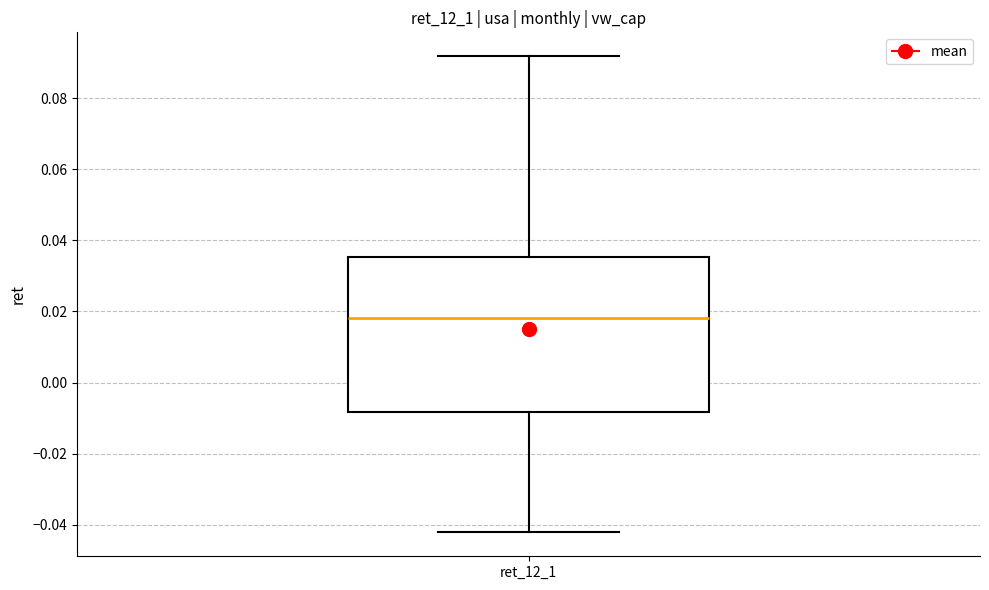

Transcribe this box plot: give where the median line is, the range the box spans, and where the two whiskers end, as read against the y-axis. The values are not printed on the chart, so give them approximately, as read against the axis.

median 0.018, box -0.008 to 0.036, whiskers -0.042 to 0.092